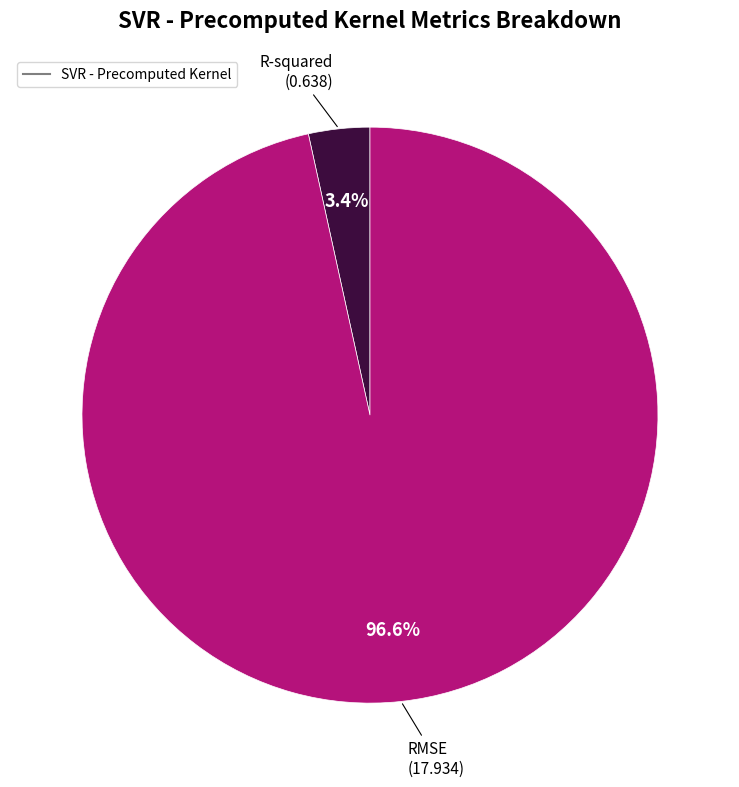

Is there any slice that represents more than half of the pie?

Yes